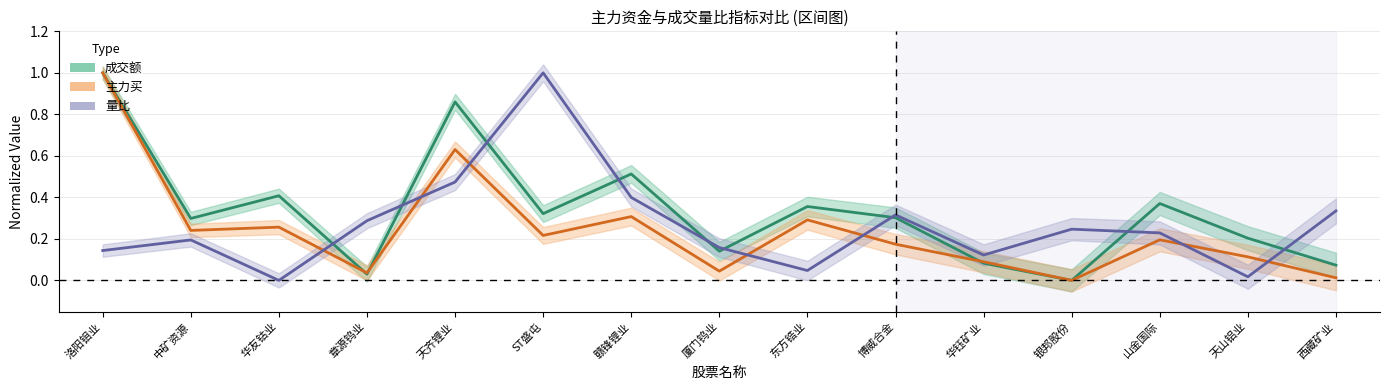

At how many categories does at least one series exceed 0?

15